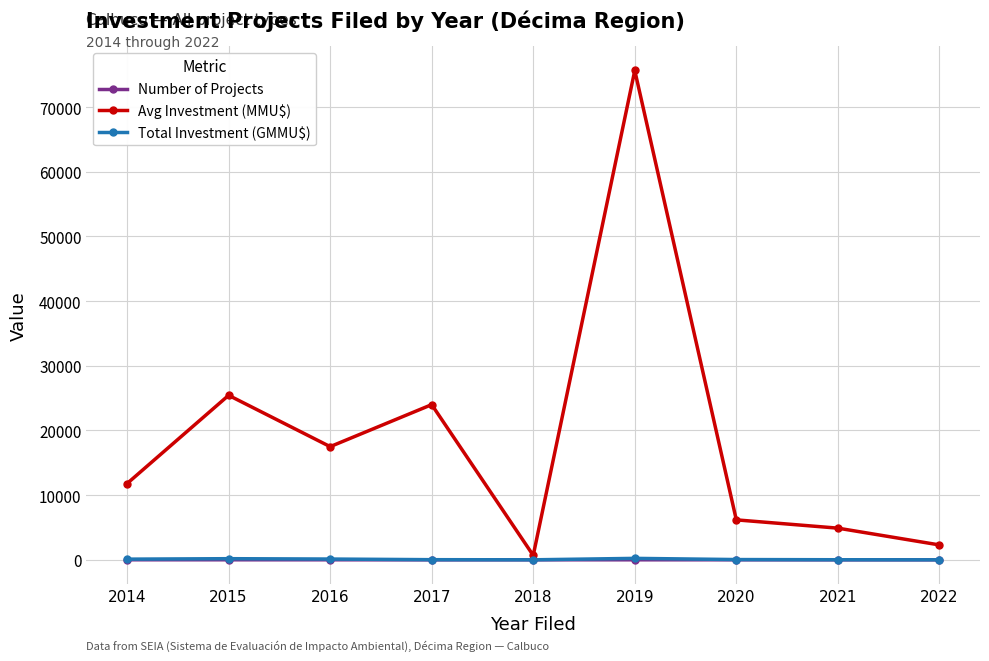

At which category does Total Investment (GMMU$) reach its first local peak?

2015